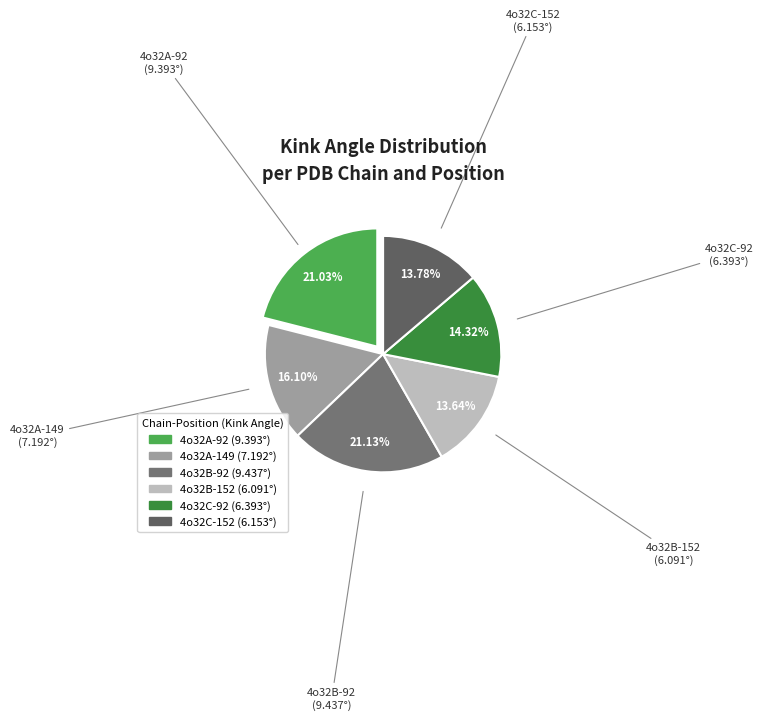

How many slices are in this pie chart?

6